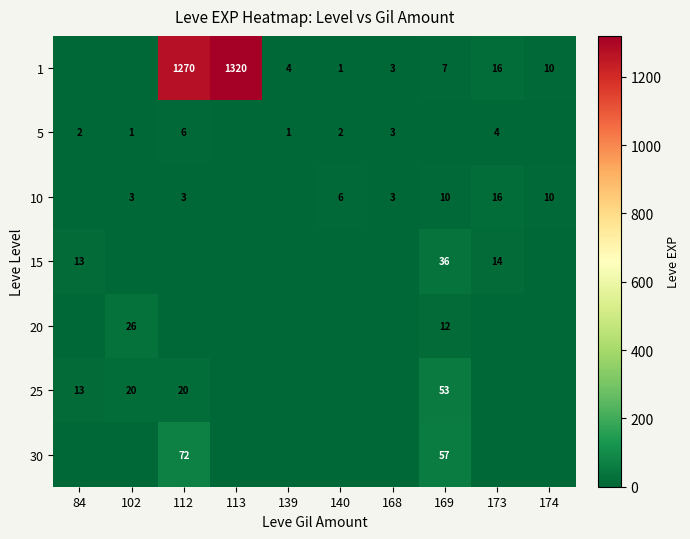

What is the difference between the 1 values at 140 and 169?

6